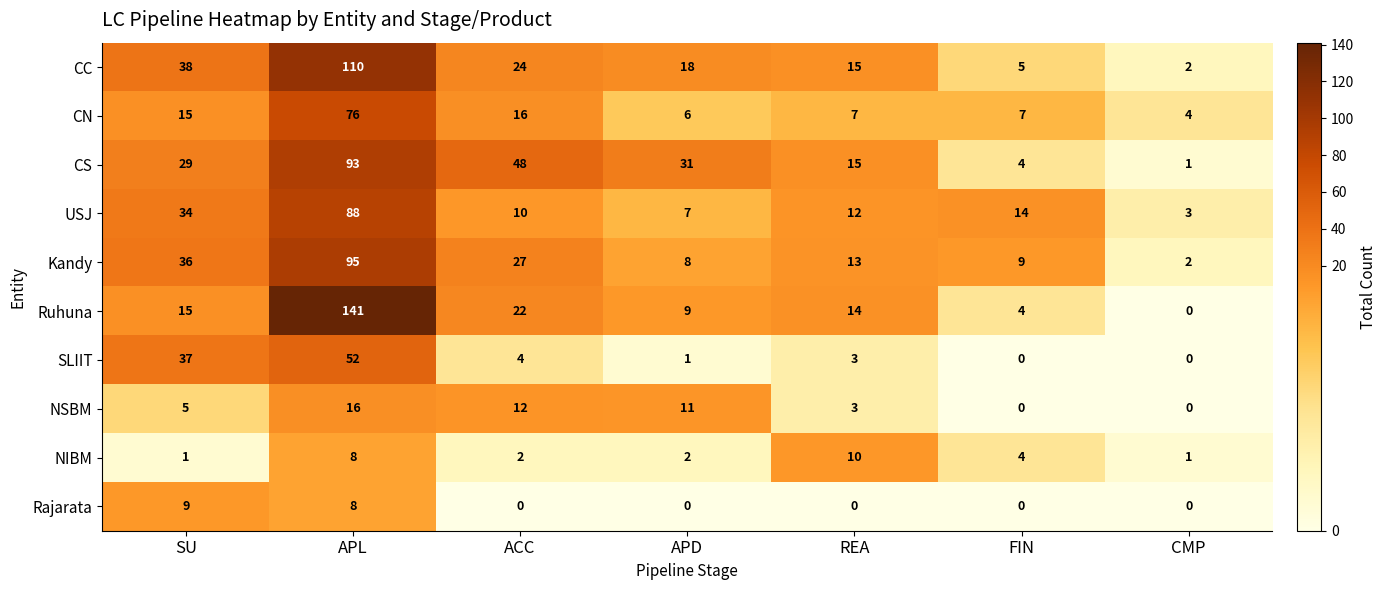

What is the difference between the second highest and second lowest values in the Ruhuna series?

18